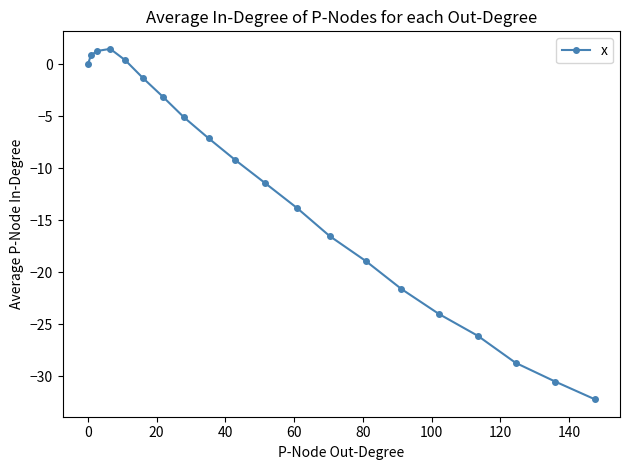

True or false: there are more than 0 points higher than both neighbors.

True